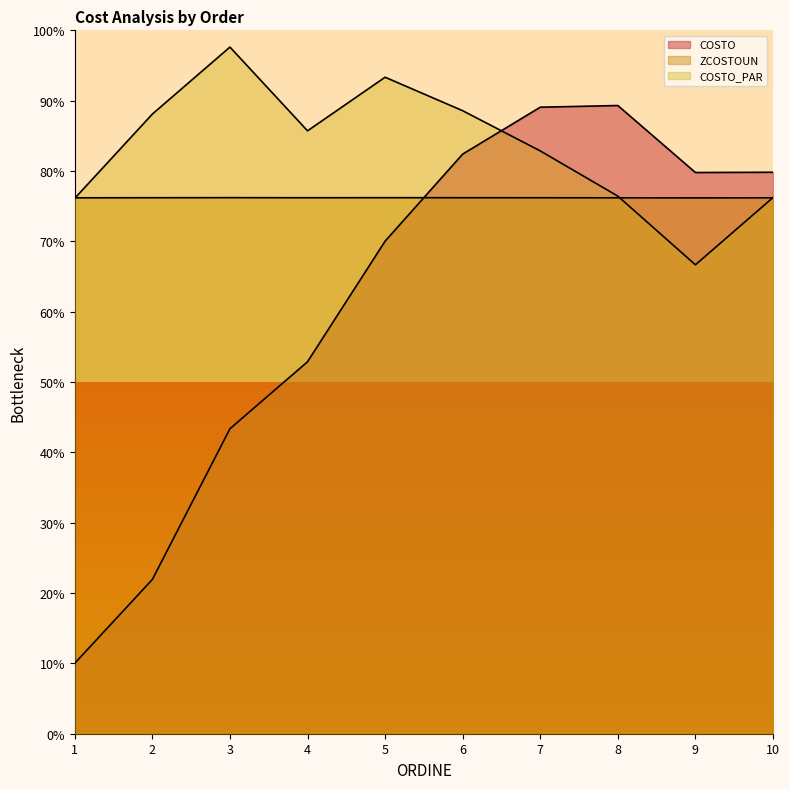

Reading left to right, transcribe all the data shown in this chart.

COSTO: 10.0	21.9	43.4	52.9	70.0	82.4	89.1	89.3	79.8	79.8
ZCOSTOUN: 76.2	76.2	76.2	76.2	76.2	76.2	76.2	76.2	76.2	76.2
COSTO_PAR: 76.1	88.1	97.6	85.7	93.3	88.6	82.9	76.4	66.7	76.2